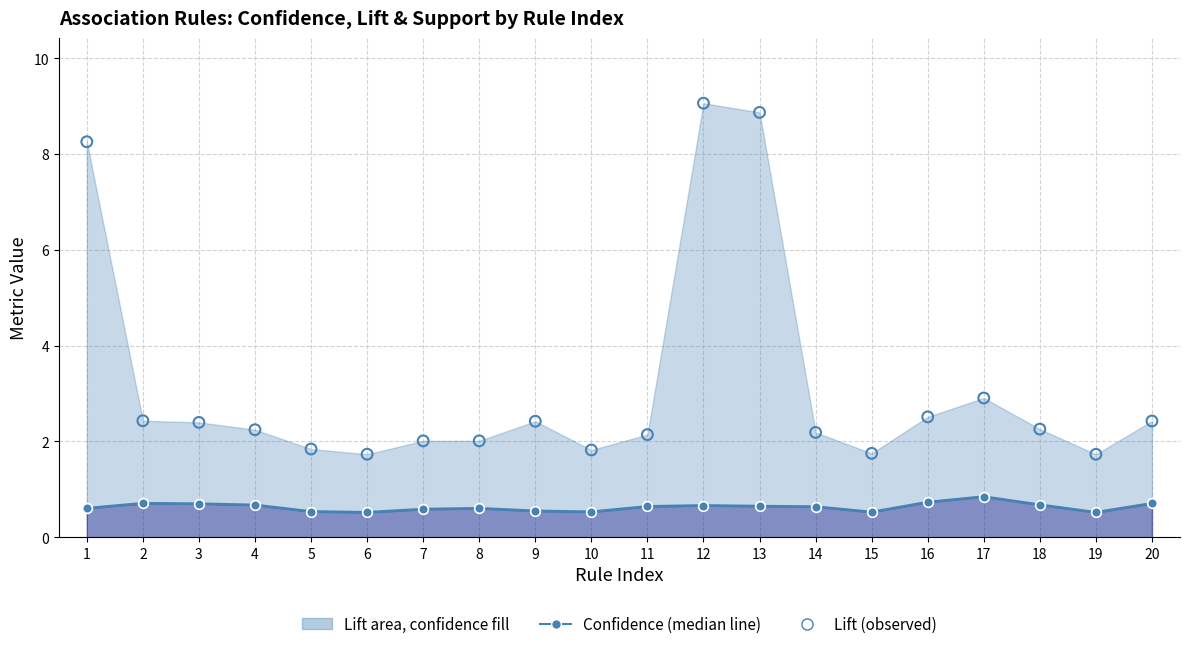

Which series has the largest Y range (max minus min)?

lift (scatter)